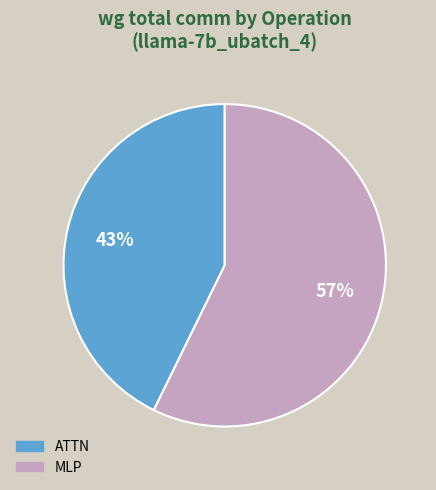

Is the sum of MLP and ATTN greater than half?

Yes